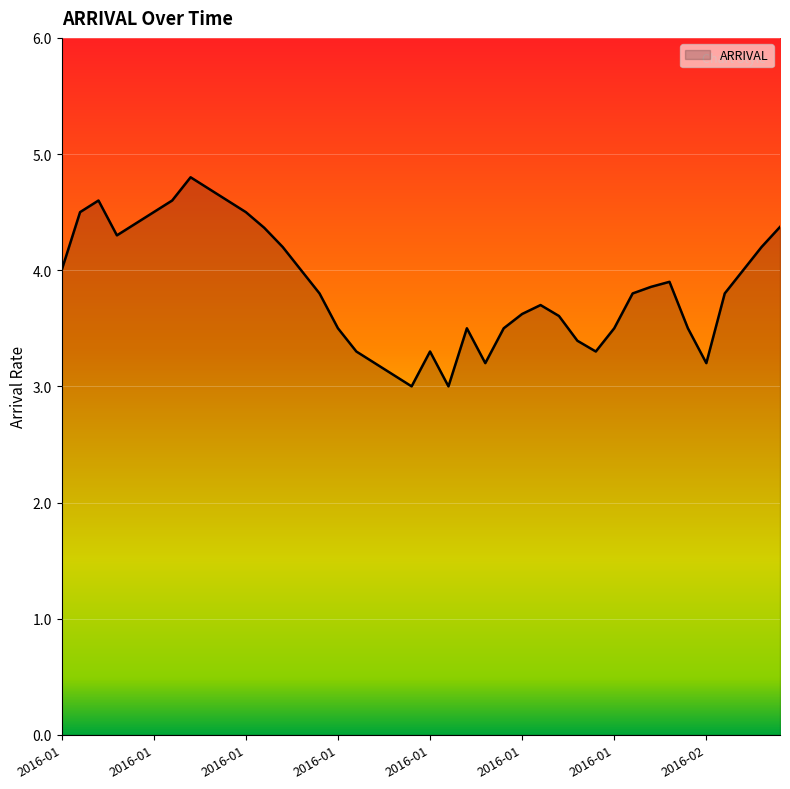

What is the difference between the maximum and minimum values?

1.8